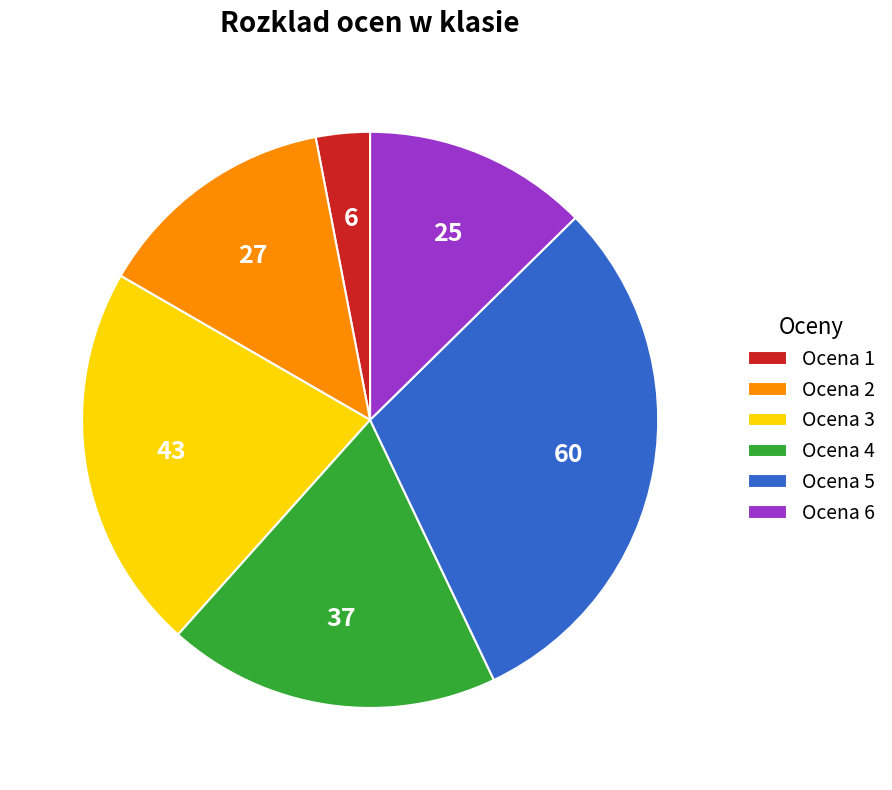

Rank the categories by value from lowest to highest.

Ocena 1, Ocena 6, Ocena 2, Ocena 4, Ocena 3, Ocena 5